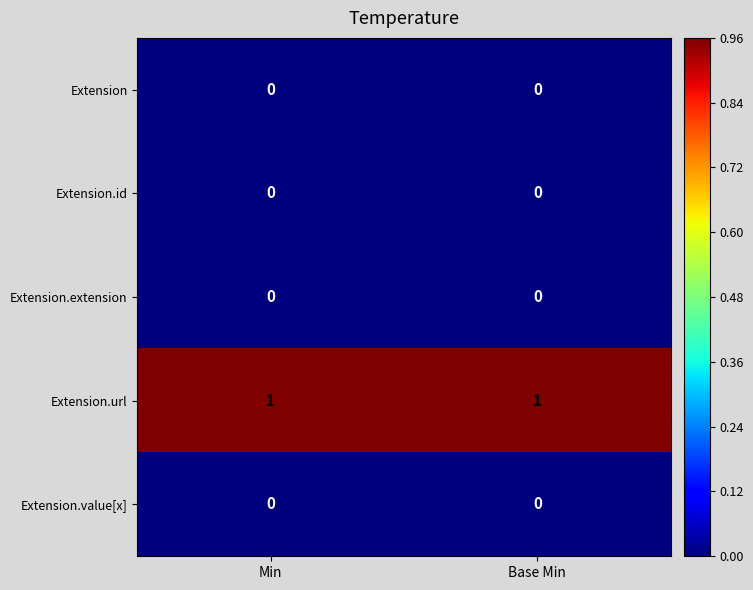

At how many categories does at least one series exceed 0?

2